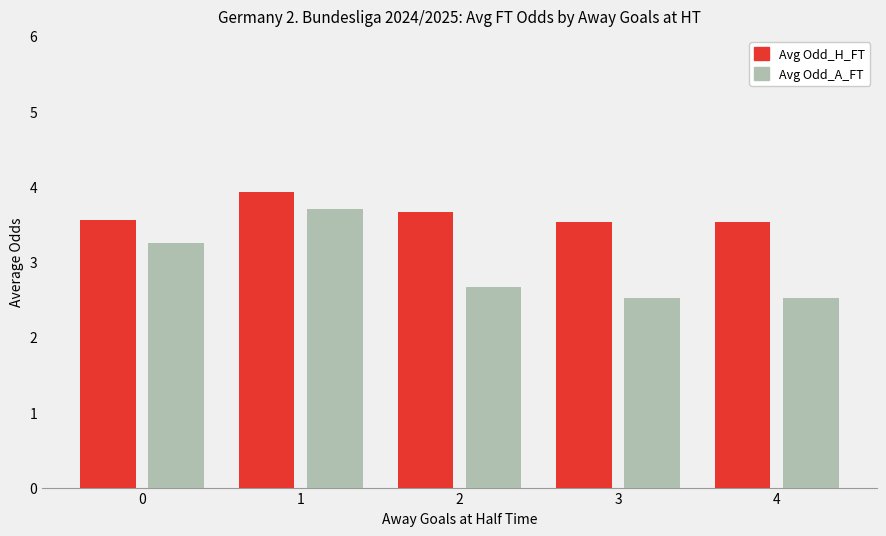

Reading left to right, what are all the values shown in this chart?

Avg Odd_H_FT: 0=3.6	1=3.9	2=3.7	3=3.5	4=3.5
Avg Odd_A_FT: 0=3.3	1=3.7	2=2.7	3=2.5	4=2.5